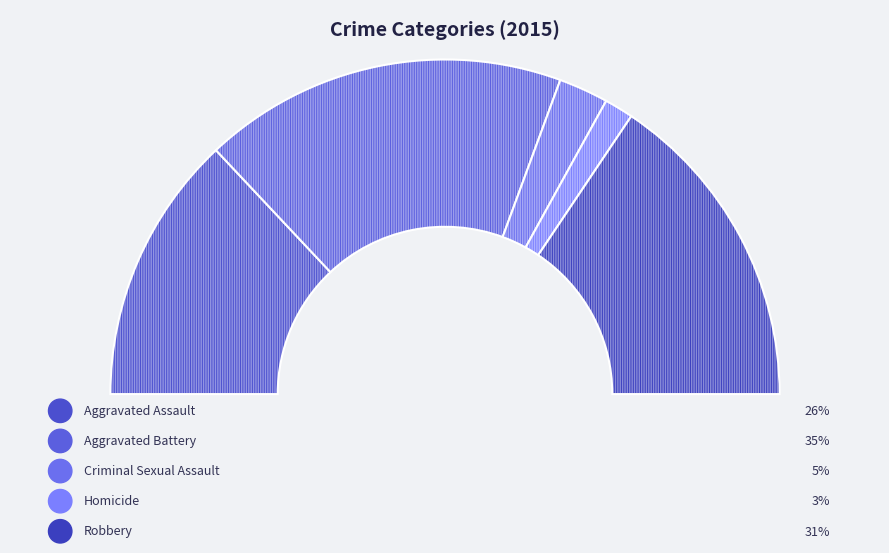

To the nearest percent, what is the combined percentage of Homicide and Robbery?

34%